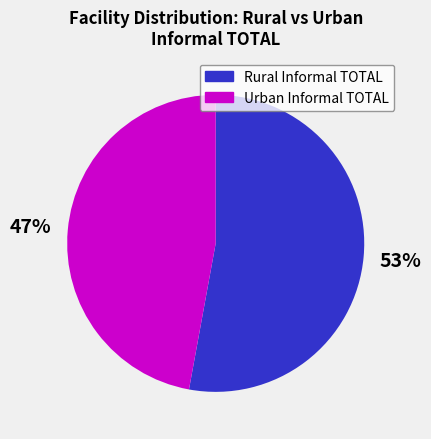

How many slices are in this pie chart?

2